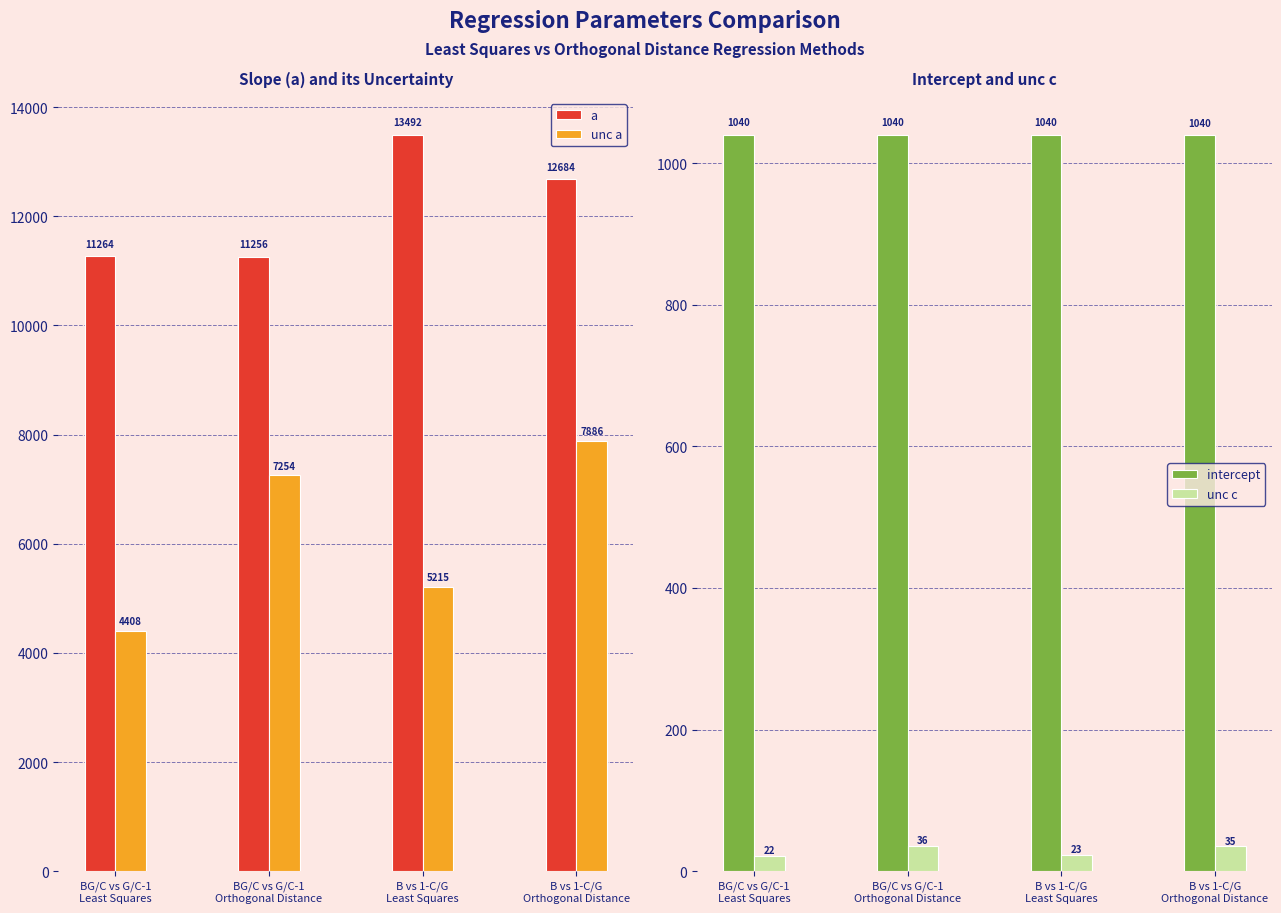

How many data points in unc a are less than 7253?

2